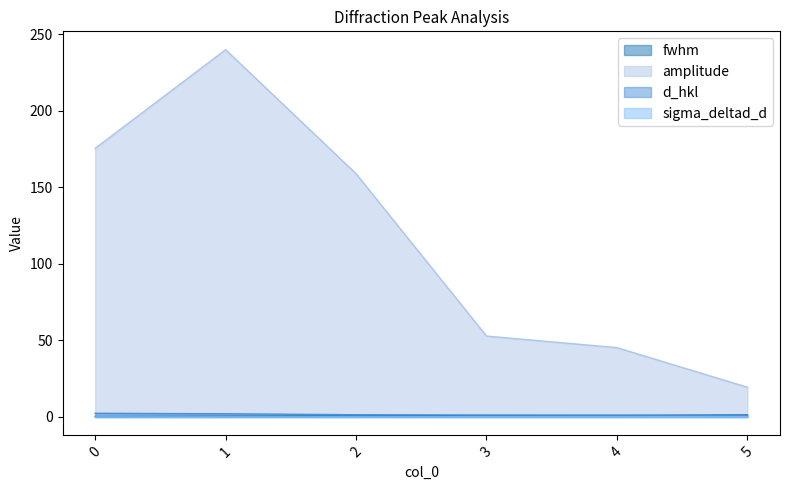

The value of sigma_deltad_d at 1 is 0.0. True or false?

True